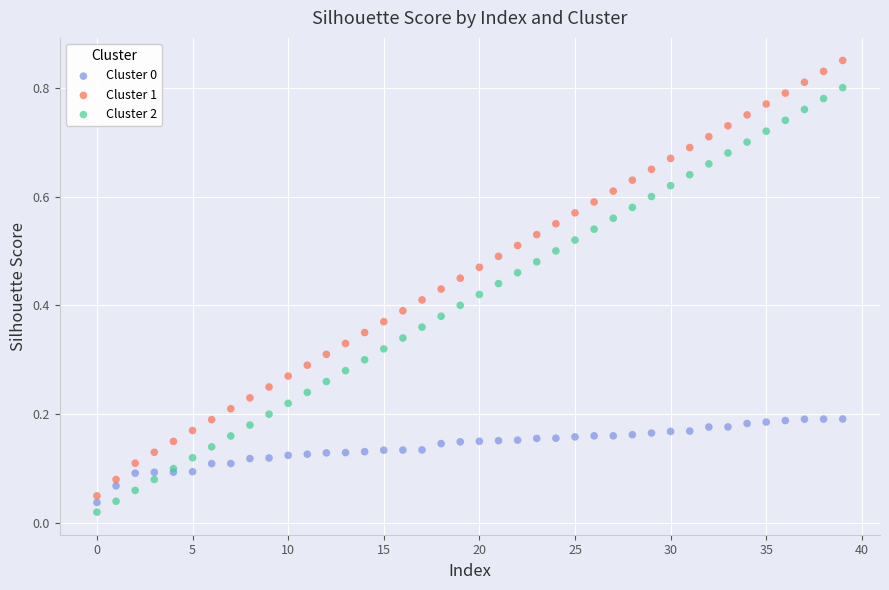

Which series has the largest Y range (max minus min)?

Cluster 1